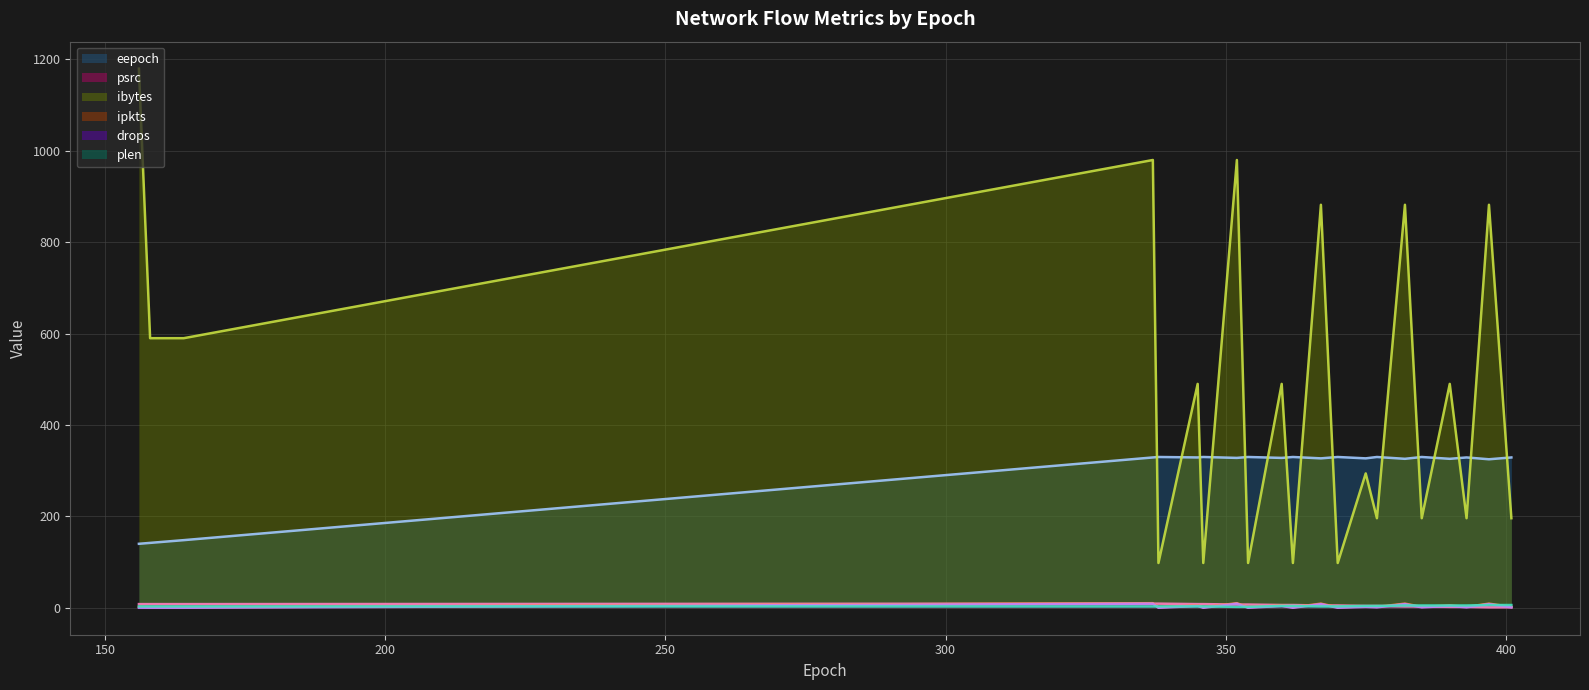

What are all the series names shown in the legend?

eepoch, psrc, ibytes, ipkts, drops, plen